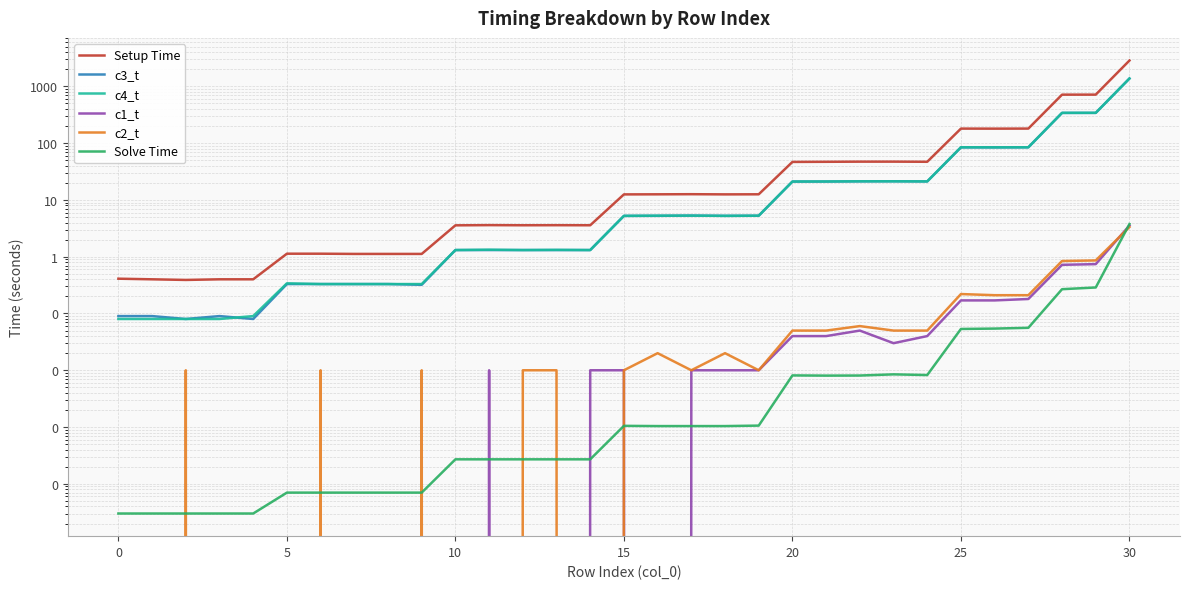

Which series has the largest total across all categories?

Setup Time